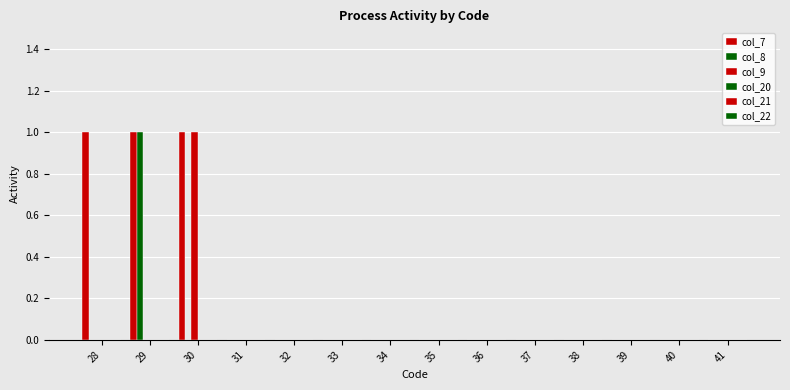

List the labels in order of col_7 value, smallest first.

31, 32, 33, 34, 35, 36, 37, 38, 39, 40, 41, 28, 29, 30